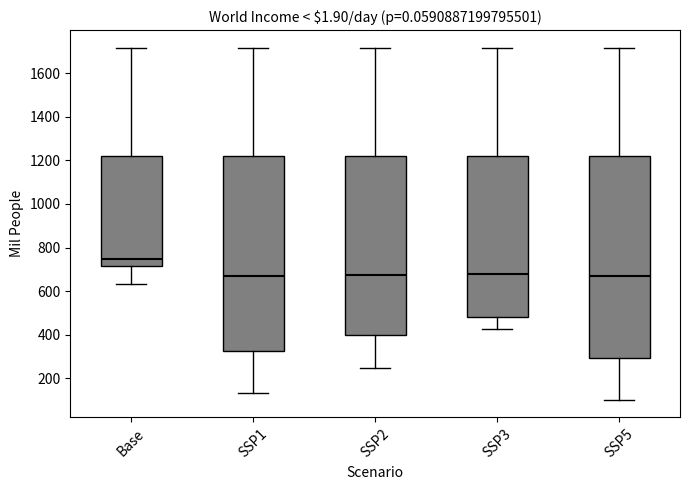

Reading left to right, read every box against the y-axis: the position of its median line, the range the box covers, and the ends of its whiskers. The values are not printed on the chart, so give them approximately, as read against the axis.

Base: median 740, box 720 to 1220, whiskers 640 to 1720
SSP1: median 680, box 320 to 1220, whiskers 140 to 1720
SSP2: median 680, box 400 to 1220, whiskers 240 to 1720
SSP3: median 680, box 480 to 1220, whiskers 420 to 1720
SSP5: median 680, box 300 to 1220, whiskers 100 to 1720